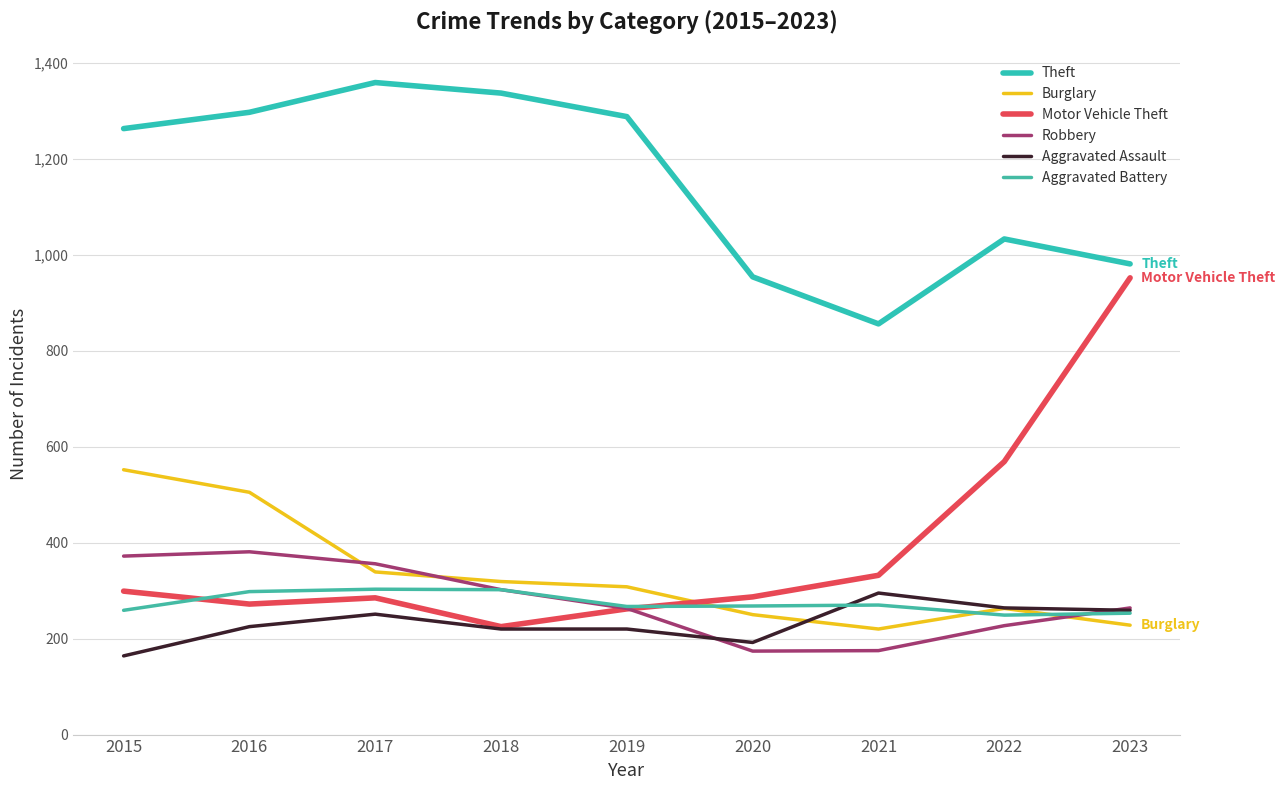

Reading right to left, list all the values displayed in this chart.

Theft: 981	1033	856	954	1288	1337	1359	1297	1263
Burglary: 228	263	220	250	308	319	339	505	552
Motor Vehicle Theft: 952	569	332	287	262	225	285	272	299
Robbery: 264	227	175	174	263	302	356	381	372
Aggravated Assault: 259	264	295	192	220	220	251	225	164
Aggravated Battery: 253	249	270	268	267	302	303	298	259